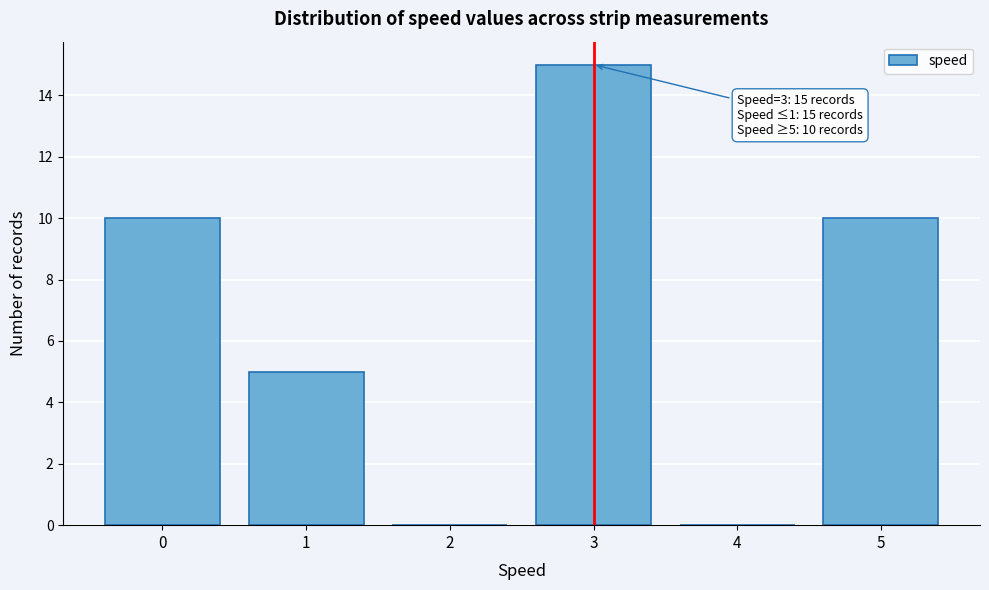

Which range on the x-axis has the tallest bar?

2.5 to 3.5